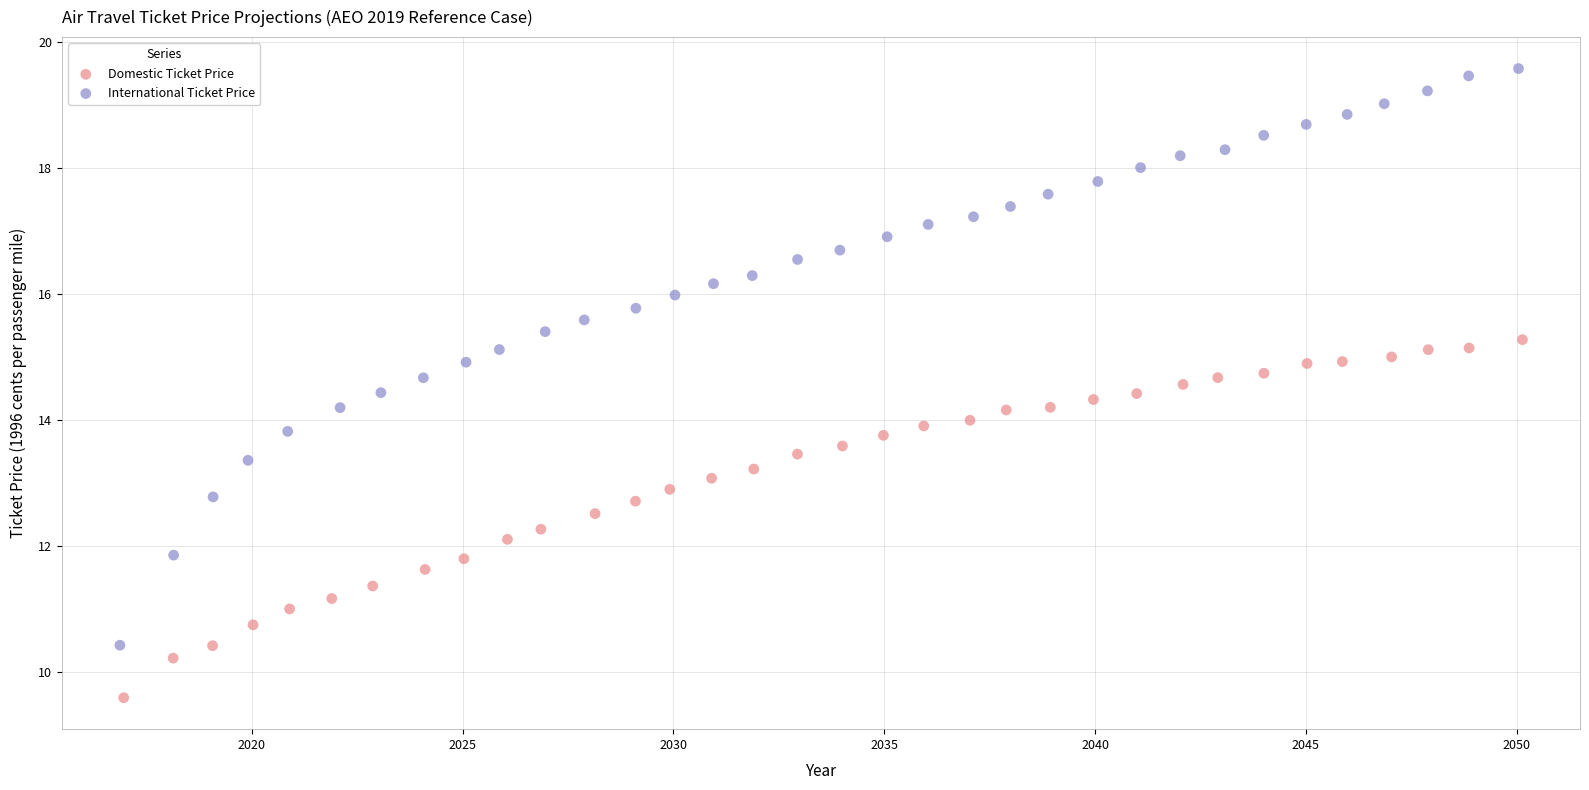

Which series contains the highest Y value?

International Ticket Price